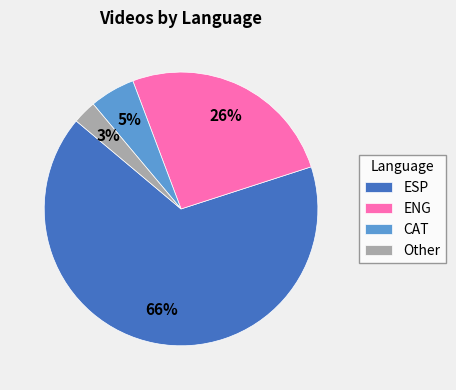

How many slices are in this pie chart?

4